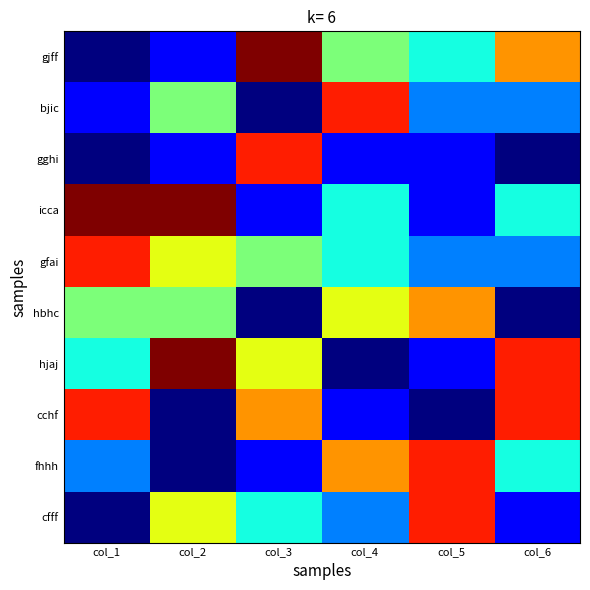

Rank the series at col_4 from highest to lowest value.

bjic, fhhh, hbhc, gjff, icca, gfai, cfff, gghi, cchf, hjaj